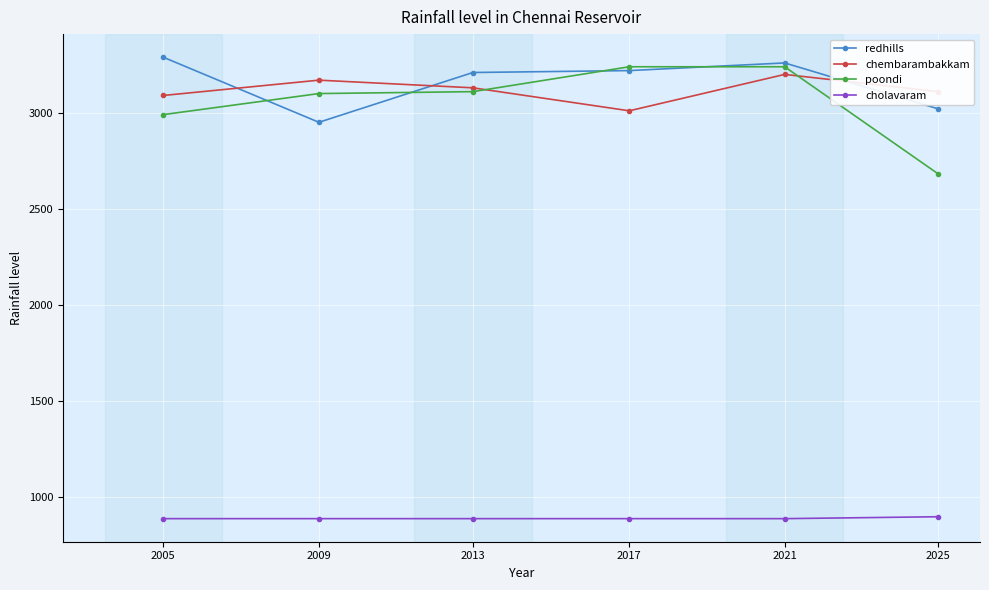

What is the difference between the highest and lowest values at 2005?

2402.0